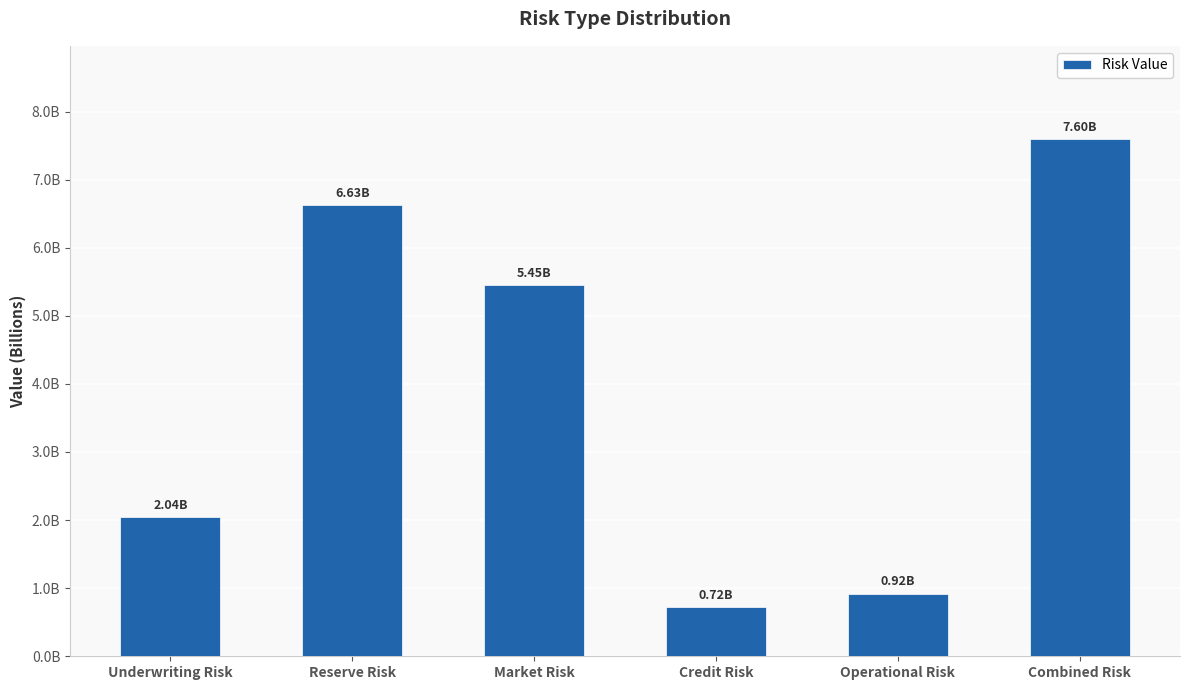

Are the bars grouped side by side (vs. stacked)?

No